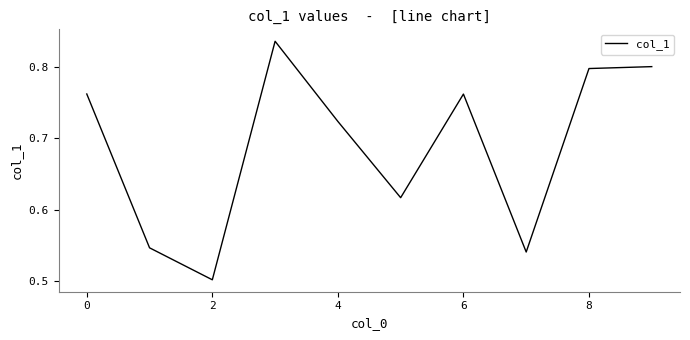

What is the difference between the maximum and minimum values?

0.3